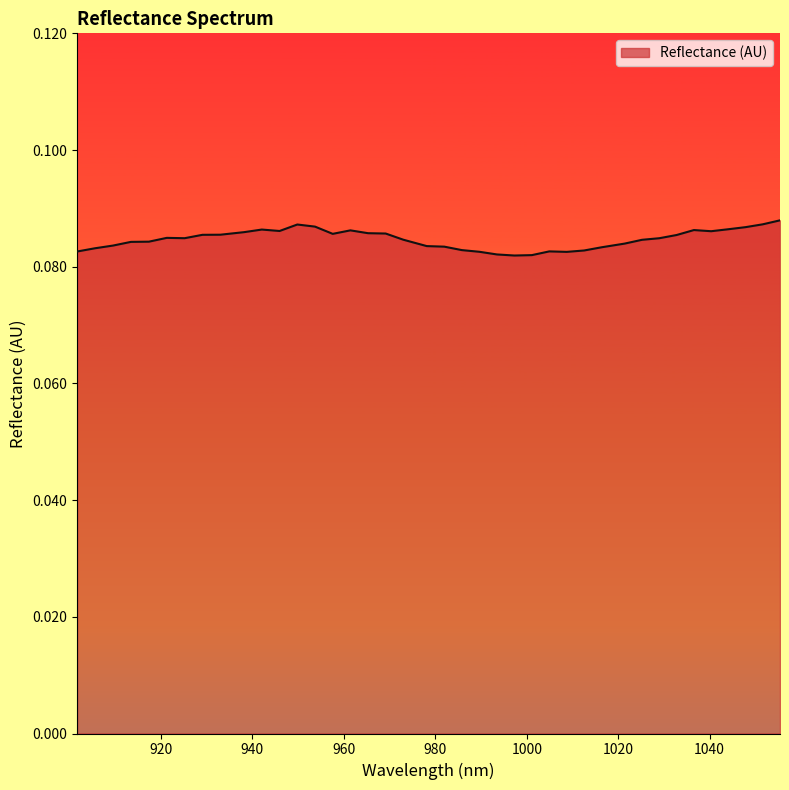

Where is the data nearest to the value 0?

997.293207